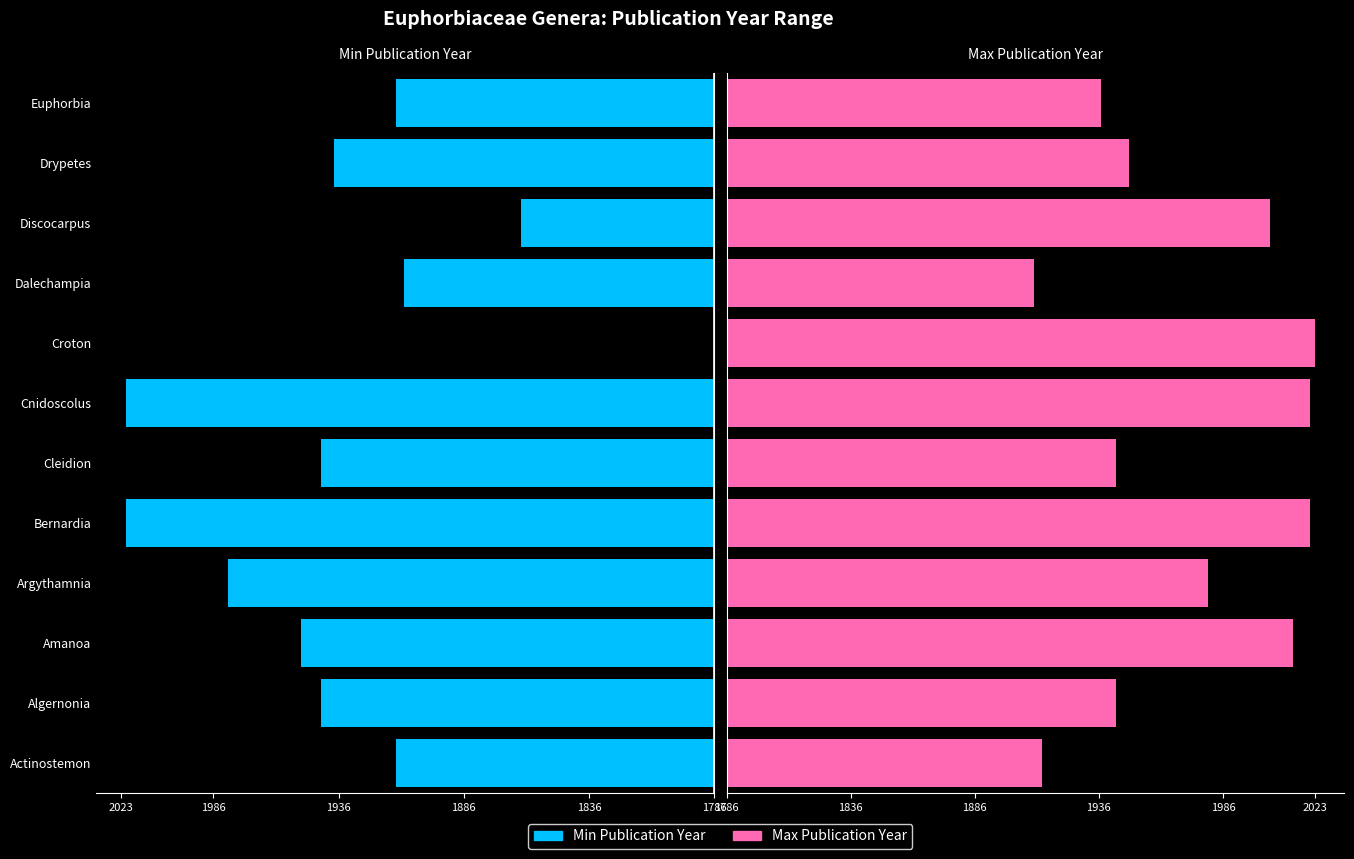

What is the difference between the maximum and second lowest values in the Max Publication Year series?

110